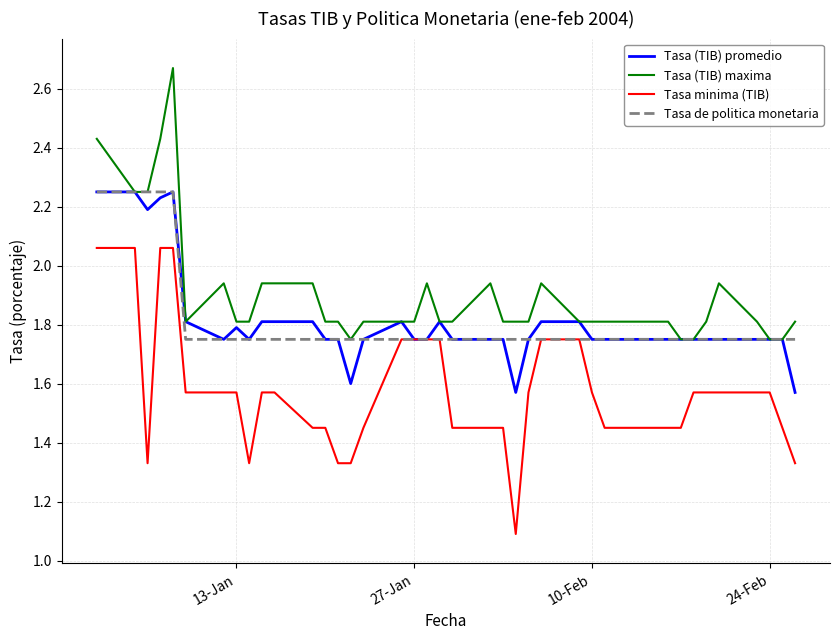

What is the minimum value shown in the chart?

1.1